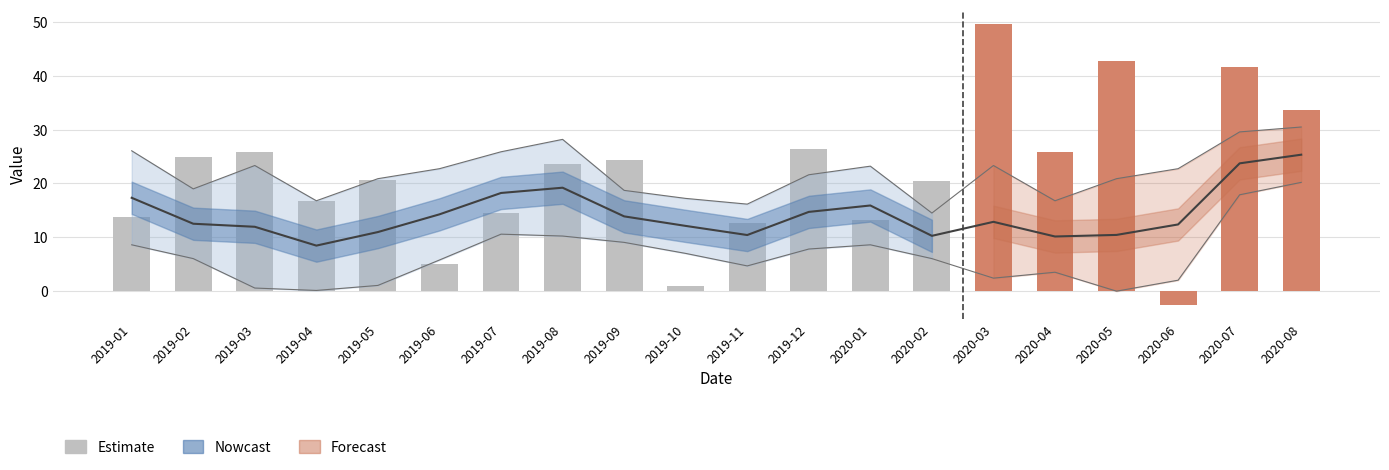

At which label does the data first exceed 23?

2019-02